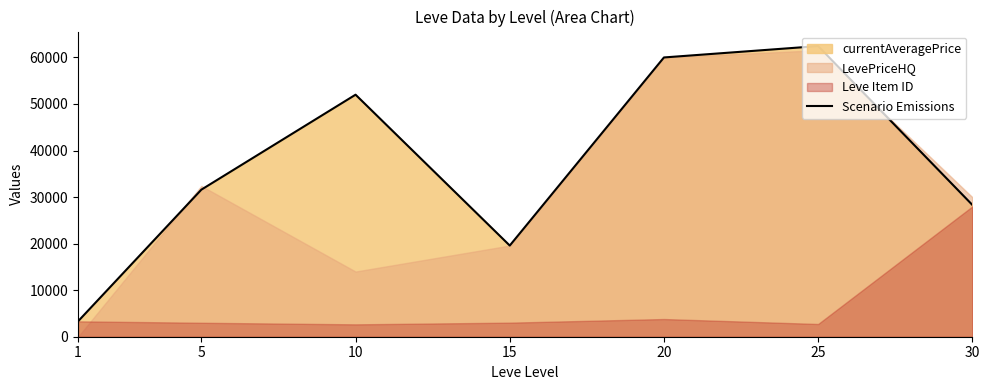

At which category does the data reach its first local valley?

15